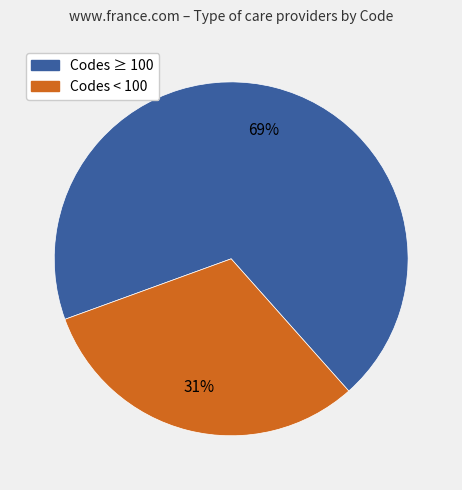

Is there a majority slice in this chart?

Yes